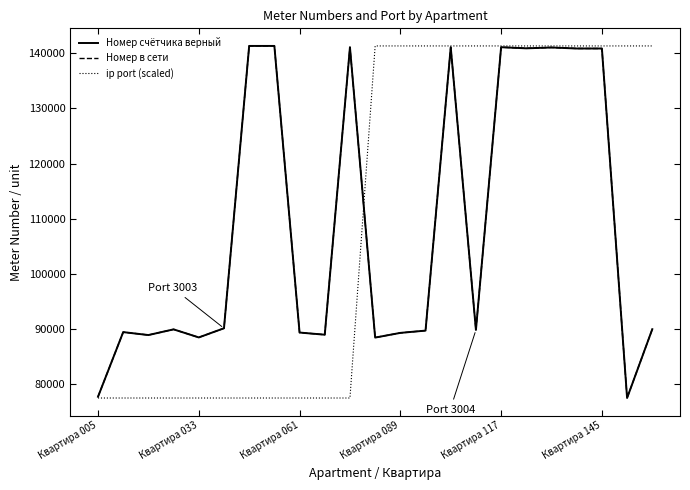

True or false: ip port (scaled) and Номер счётчика верный cross at least once.

True